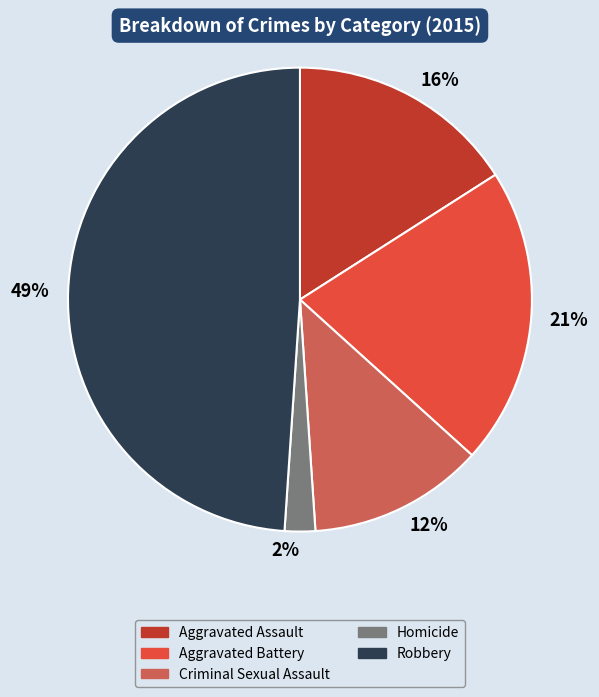

The 16% slice represents 23% of the pie. True or false?

False